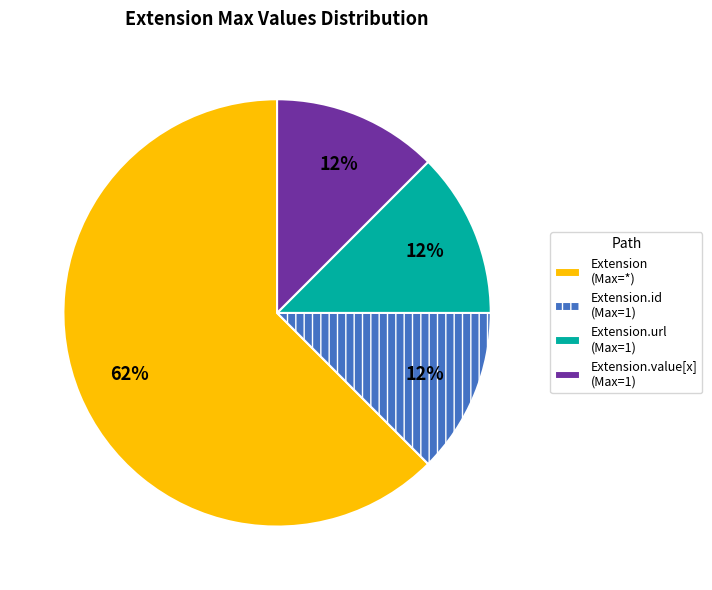

Which category has the biggest portion of the pie?

Extension (Max=*)